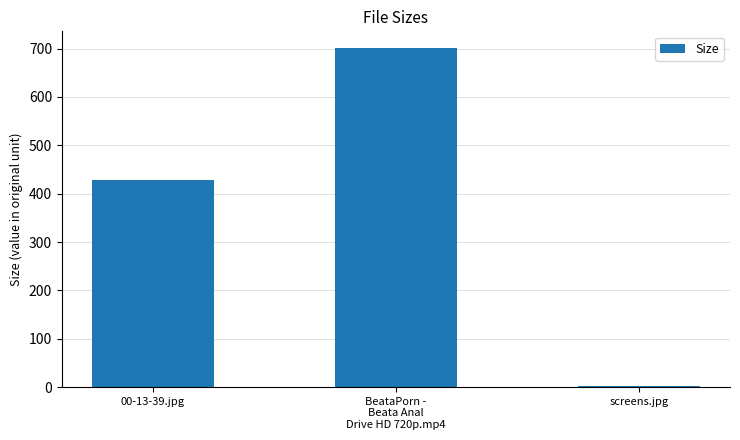

The chart shows a value of 1.5 at screens.jpg. True or false?

True